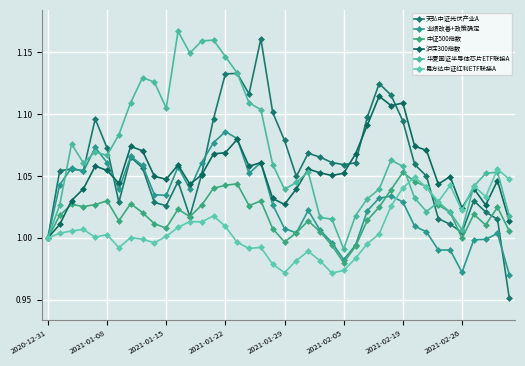

Rank the series by their maximum value, from highest to lowest.

华夏国证半导体芯片ETF联接A, 天弘中证光伏产业A, 沪深300指数, 业绩改善+政策确定, 易方达中证红利ETF联接A, 中证500指数